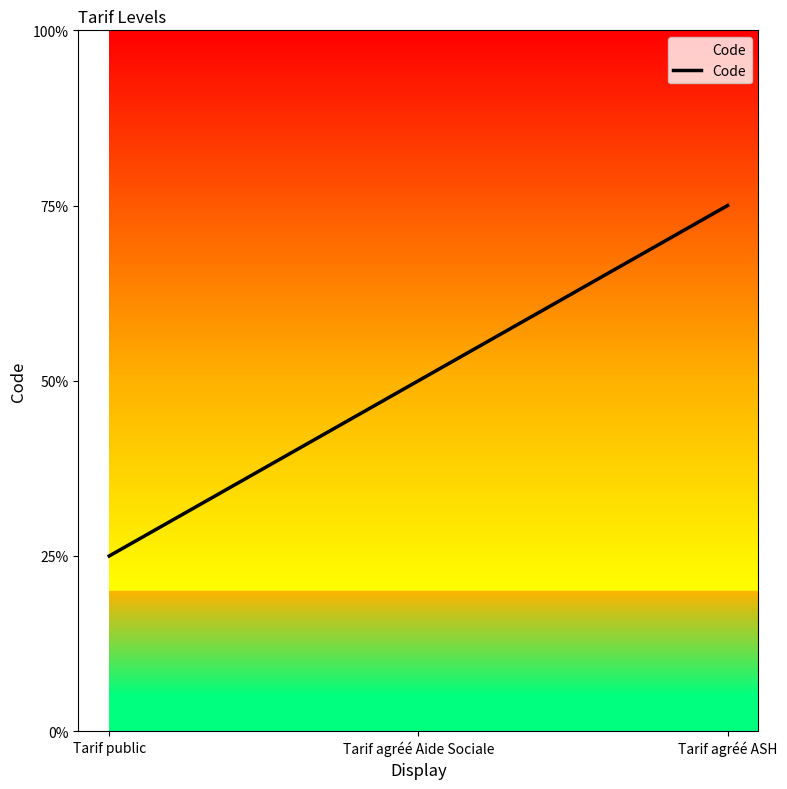

The value at Tarif agréé ASH is 1. True or false?

False